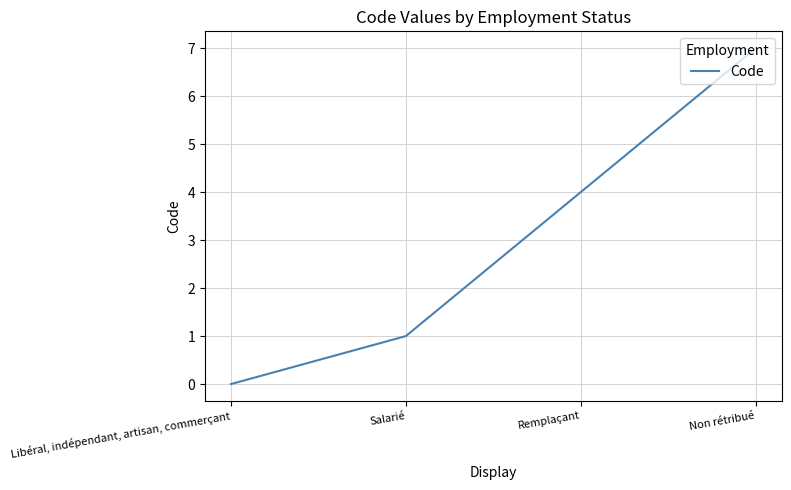

True or false: the data has more than 2 interior local peaks.

False